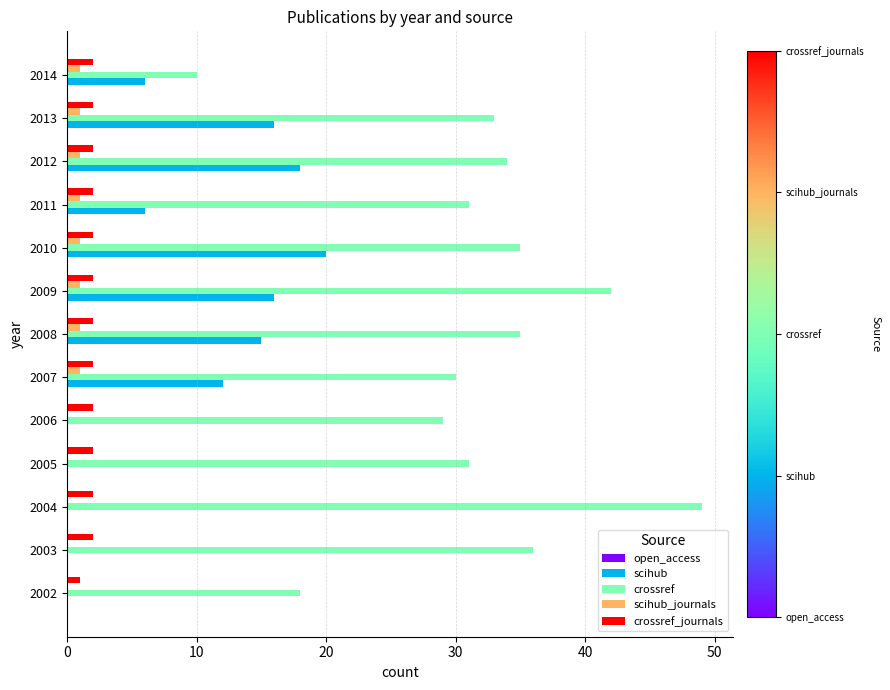

Is it true that crossref equals 49 at 2004?

True